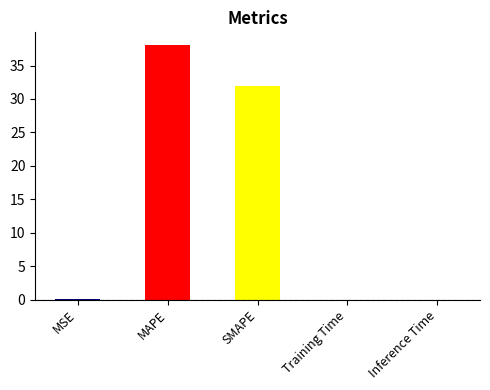

What is the label of the 2nd bar from the left?

MAPE